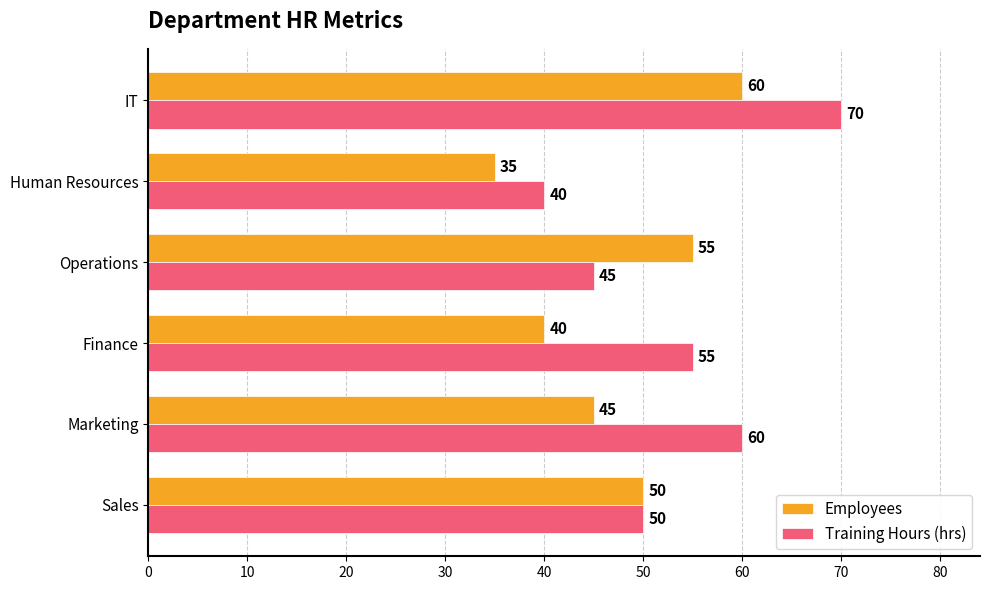

How many data points does each series have?

6